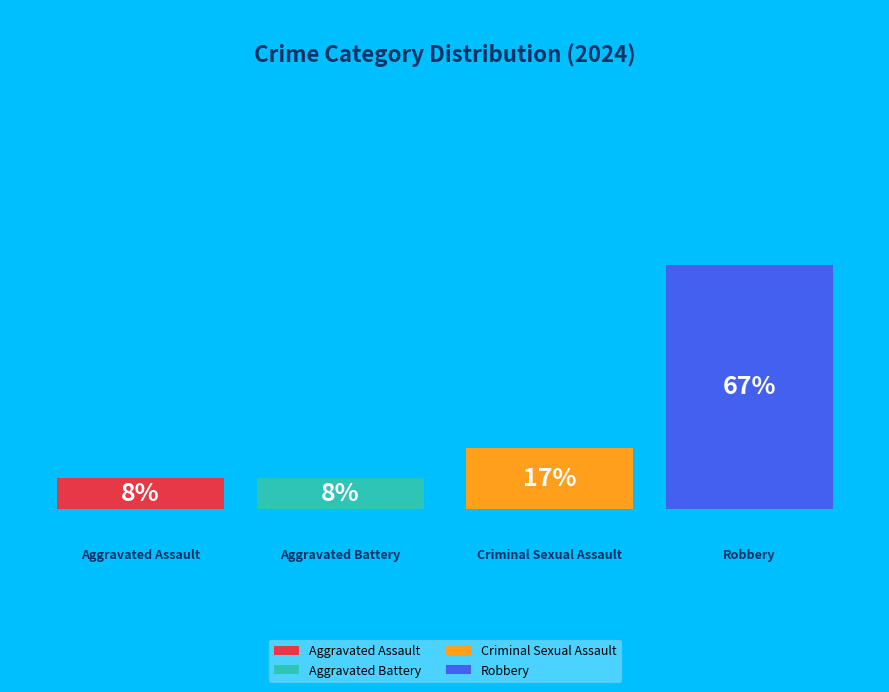

Is it true that Robbery is 78% of the pie?

False